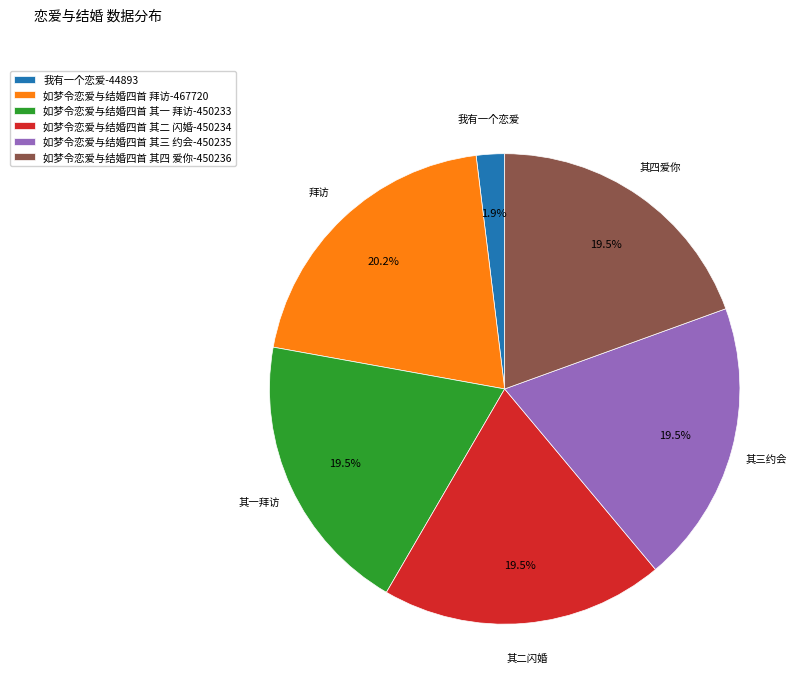

To the nearest percent, what percentage of the pie is 我有一个恋爱?

2%